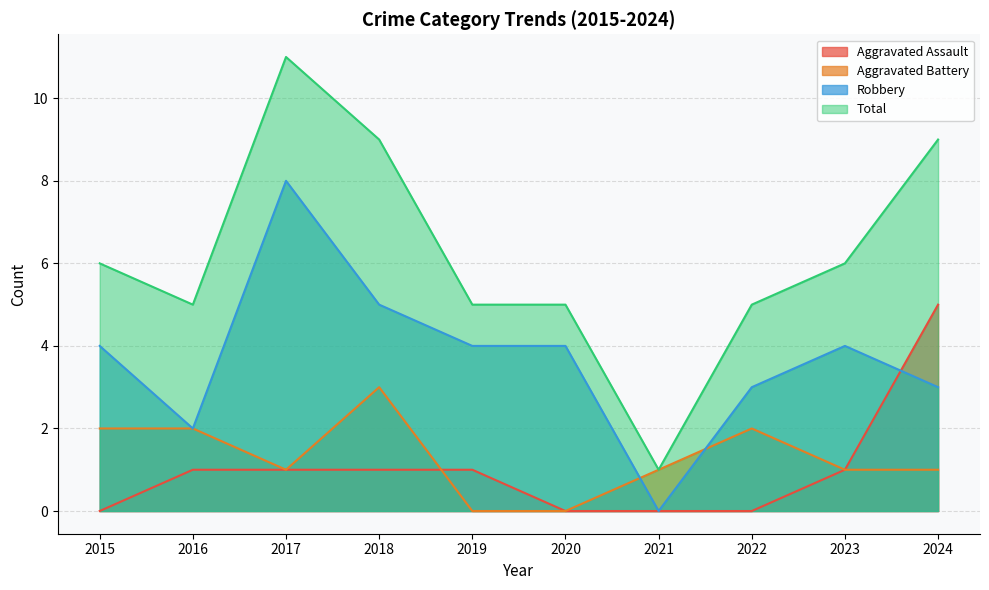

What is the difference between the Aggravated Battery values at 2021 and 2018?

2